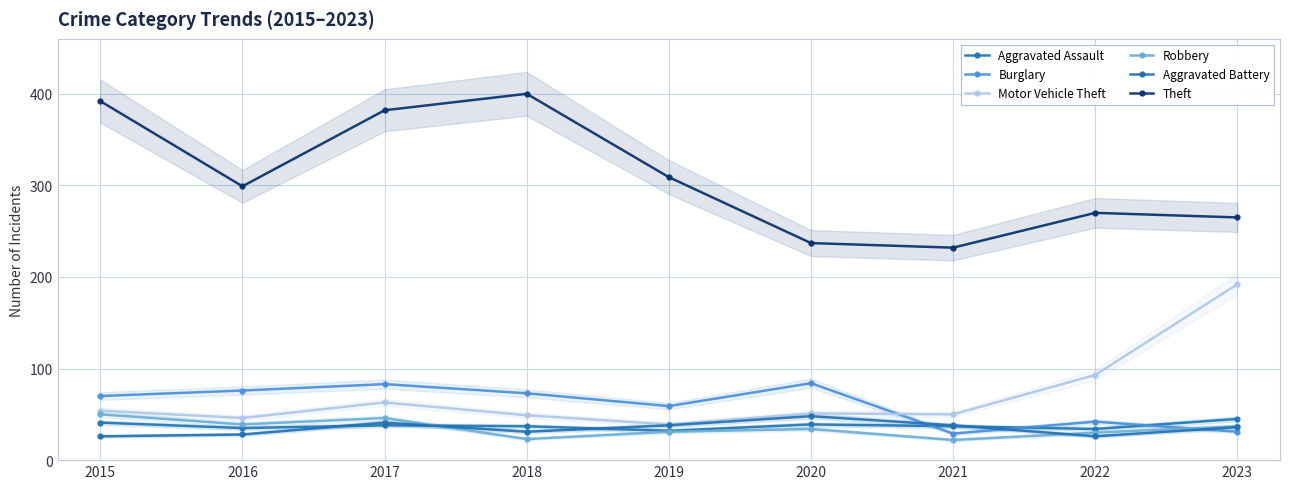

Between 2016 and 2023, which is larger?

2023